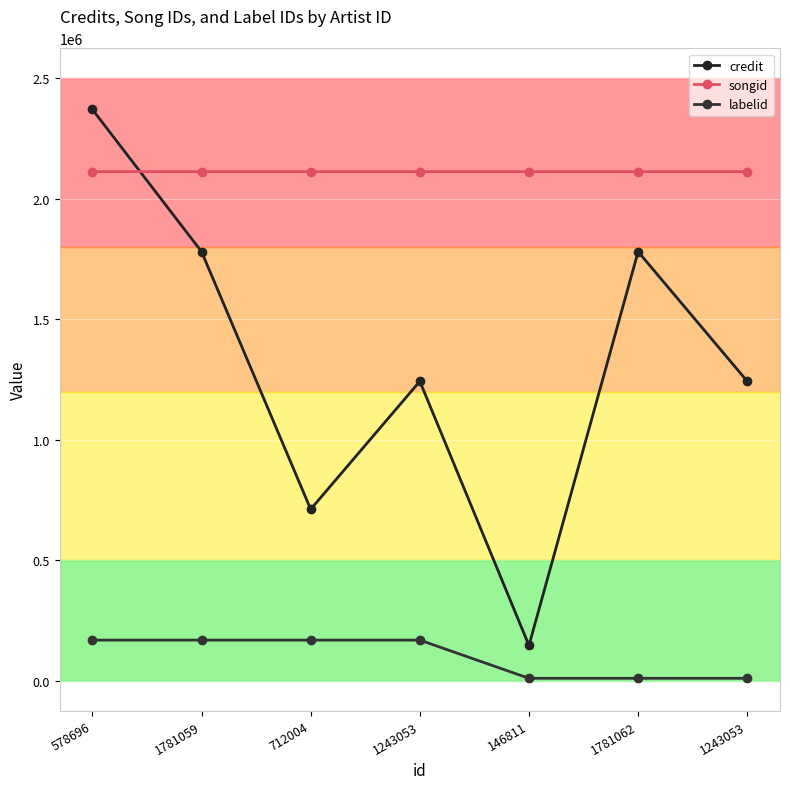

True or false: songid has more than 2 points higher than both neighbors.

False